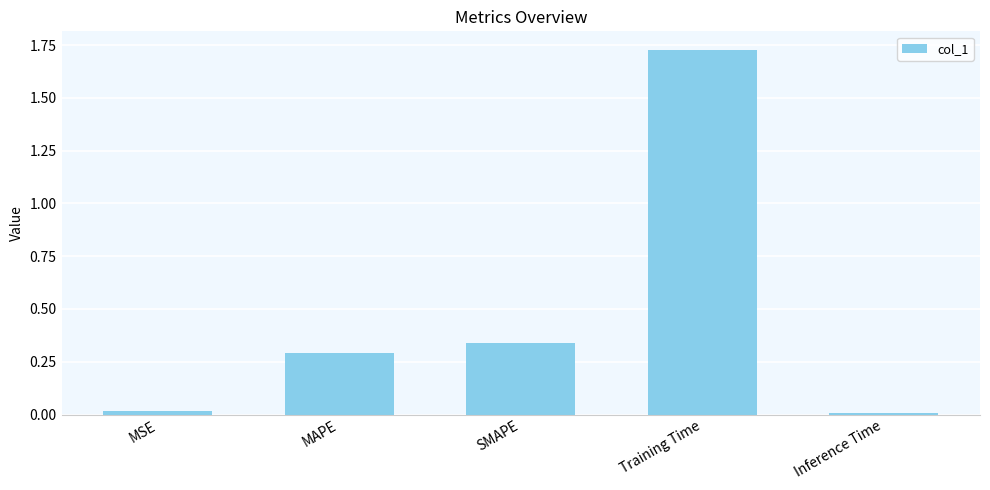

What is the label of the 3rd bar from the left?

SMAPE